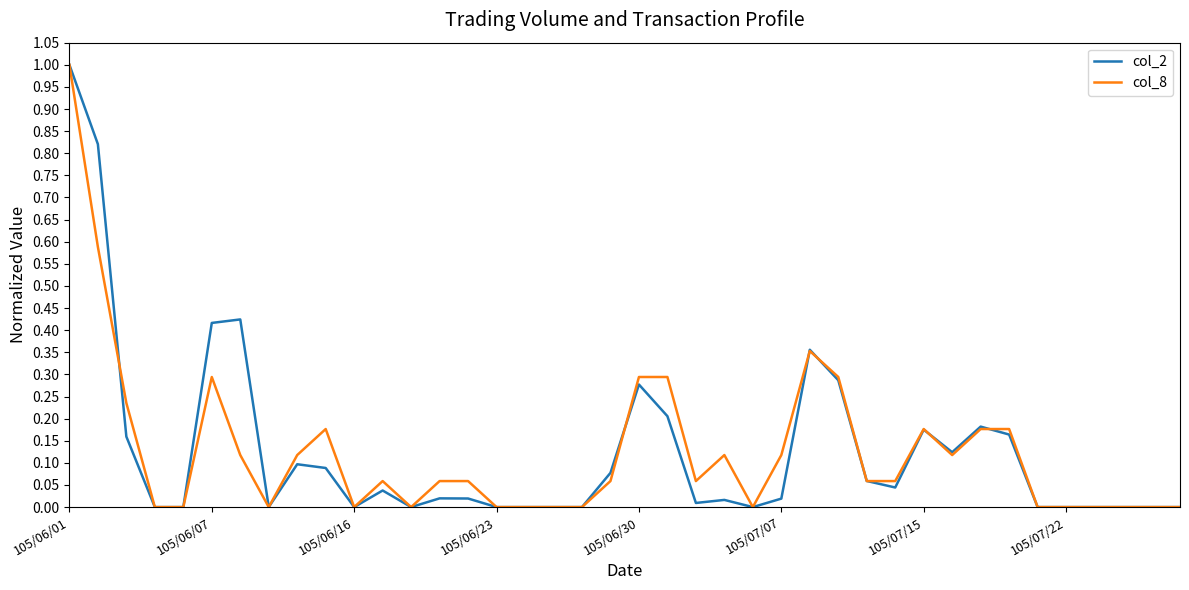

What is the maximum value shown in the chart?

1.0